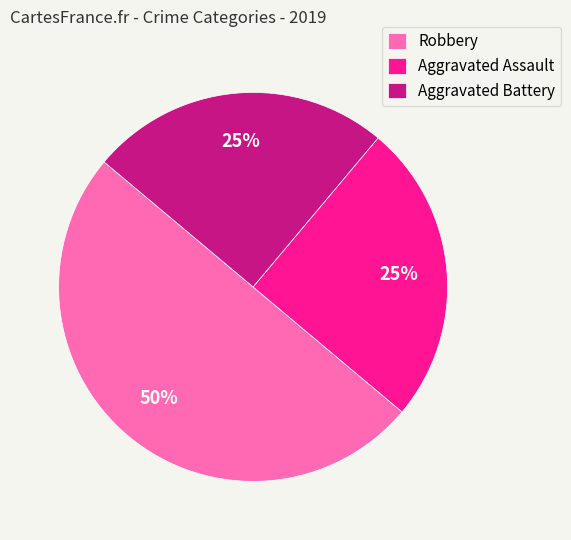

What is the largest slice in the pie chart?

Robbery